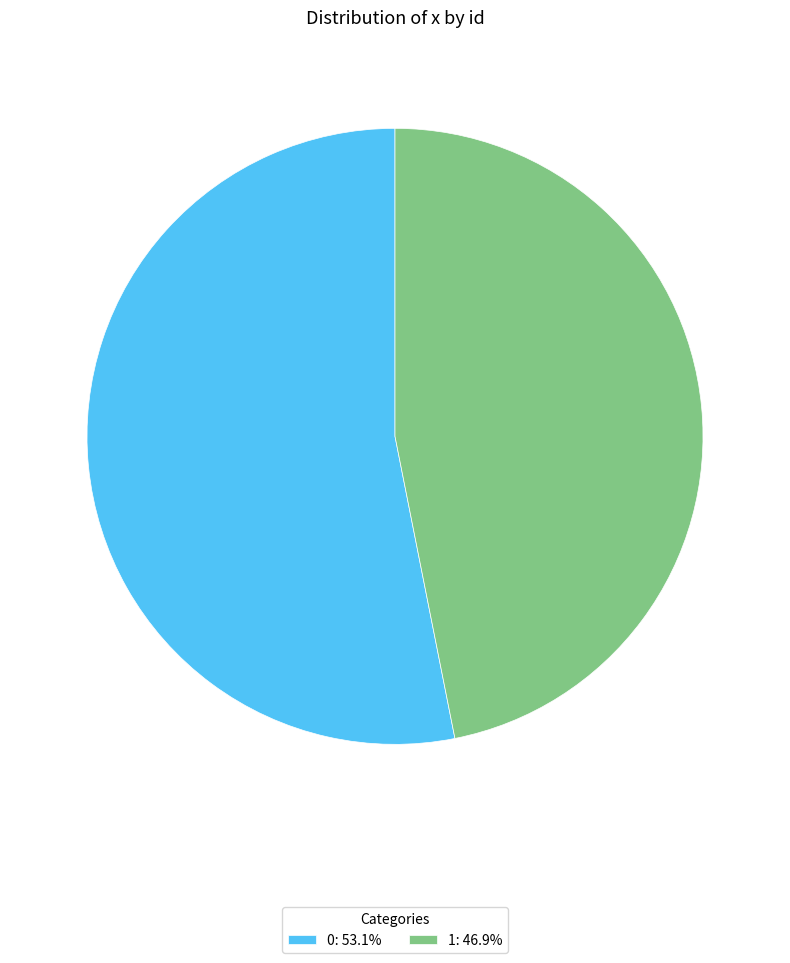

True or false: 0 accounts for 44% of the total.

False